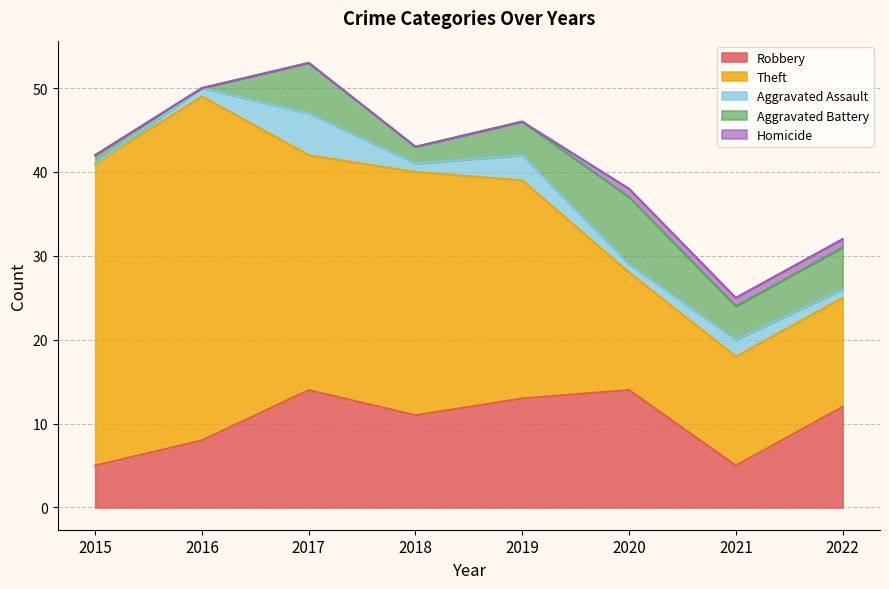

At which category does Aggravated Battery reach its first local valley?

2016